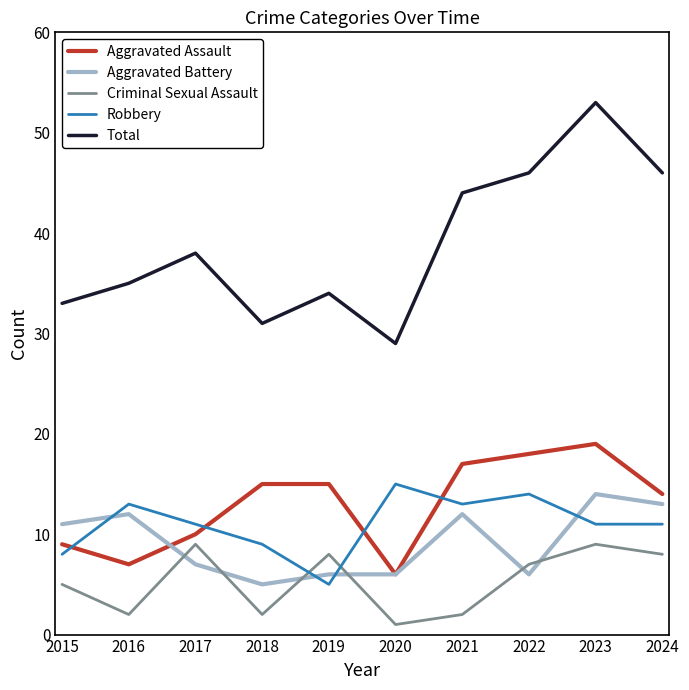

Count the Aggravated Battery values in the range 6 to 12.

7